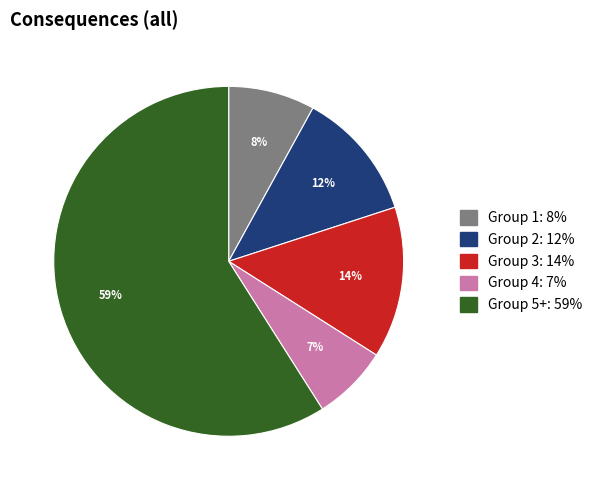

To the nearest percent, what is the average slice percentage?

20%